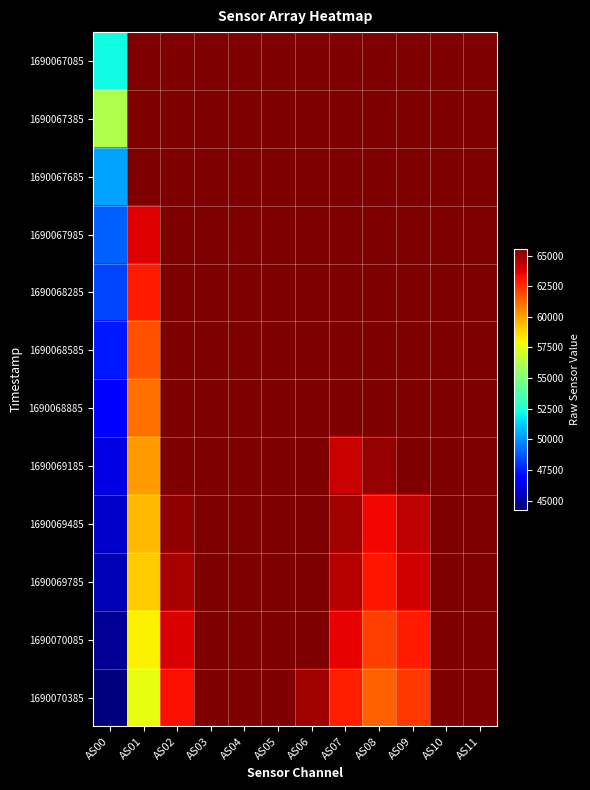

What is the difference between the highest and lowest values at AS02?

2260